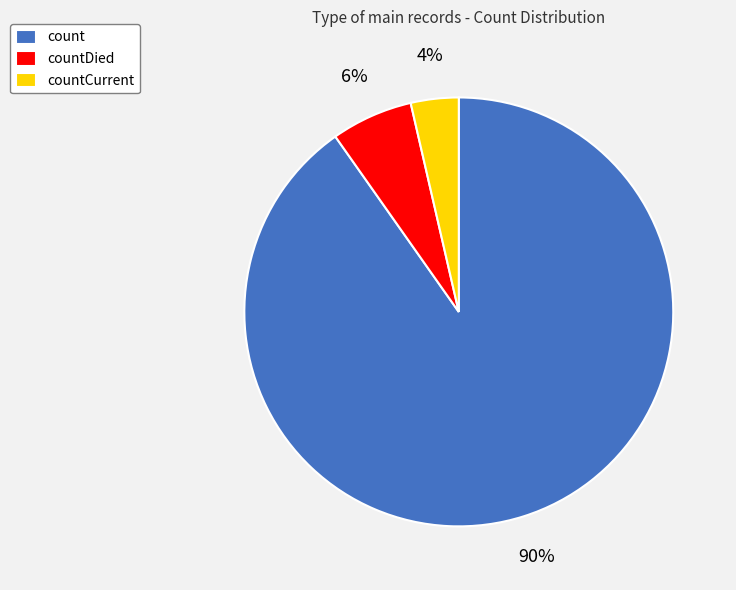

Between count and countDied, which is larger?

count